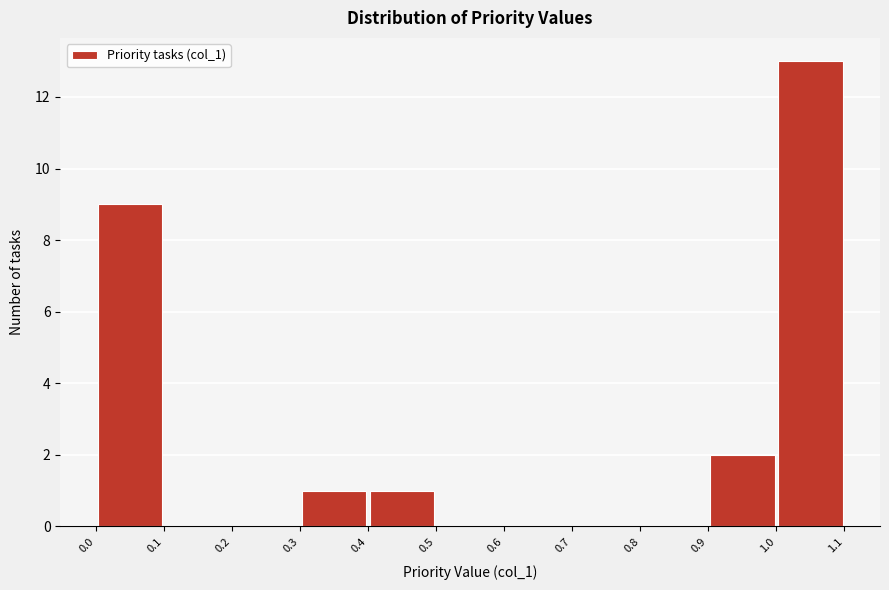

Over which range of the x-axis is the bar tallest?

1.0 to 1.1